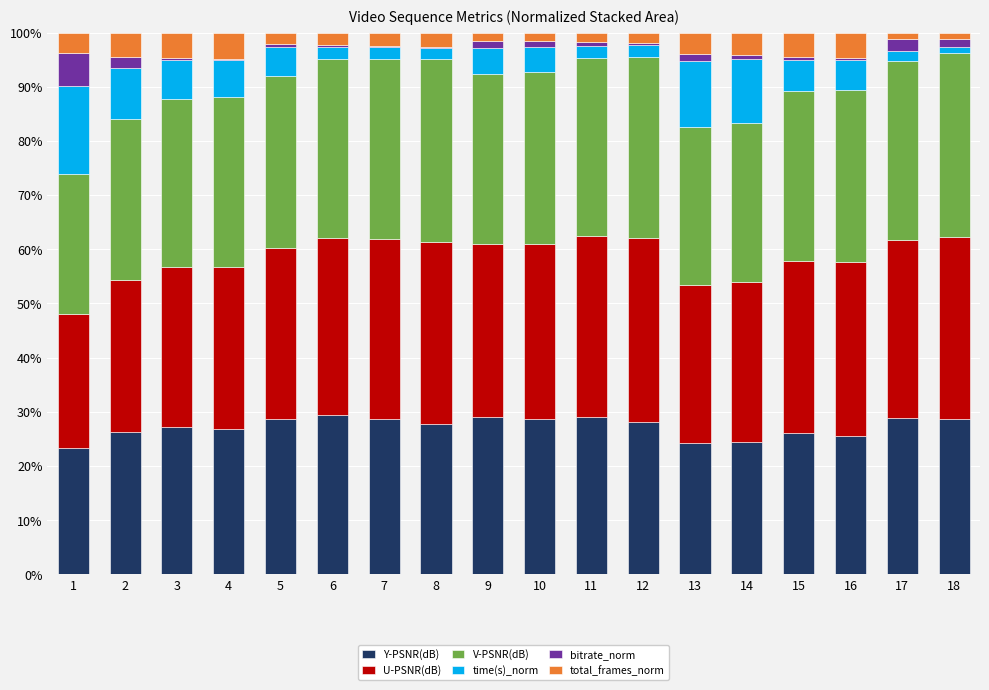

What is the highest value of the Y-PSNR(dB) series?

29.4